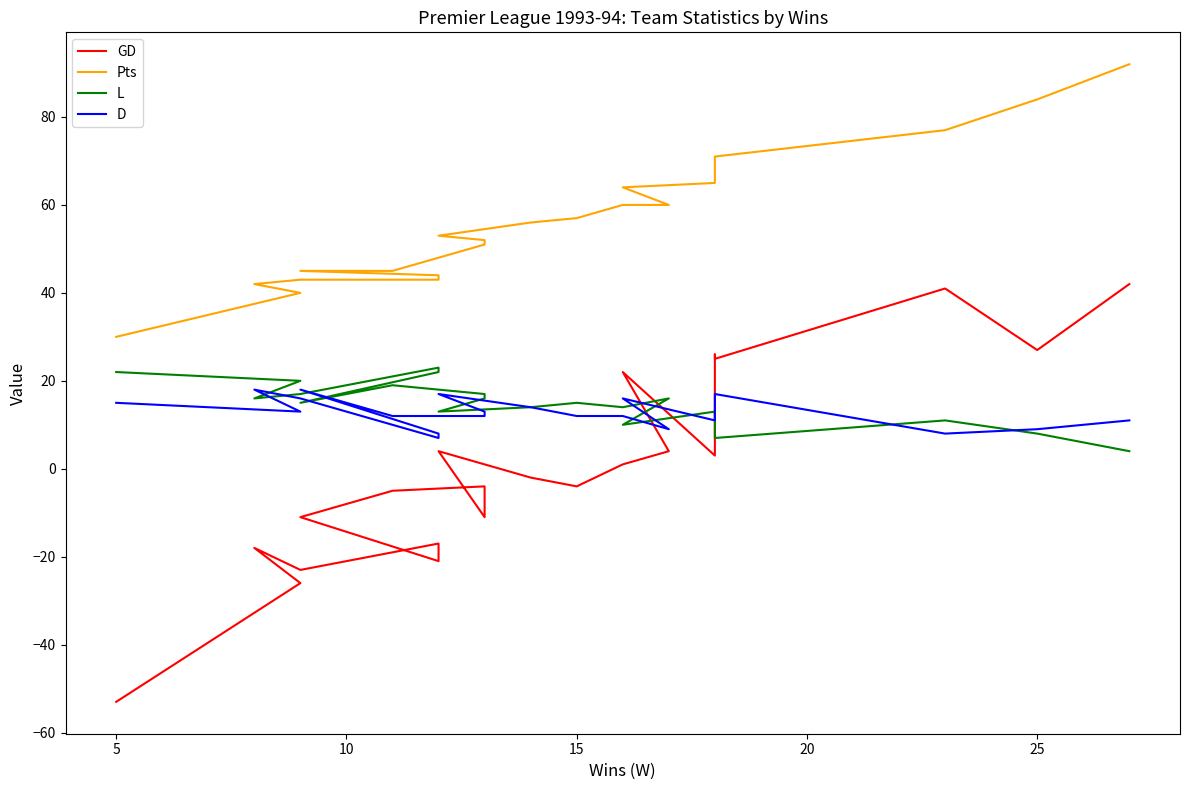

How many positive values does the GD series have?

10